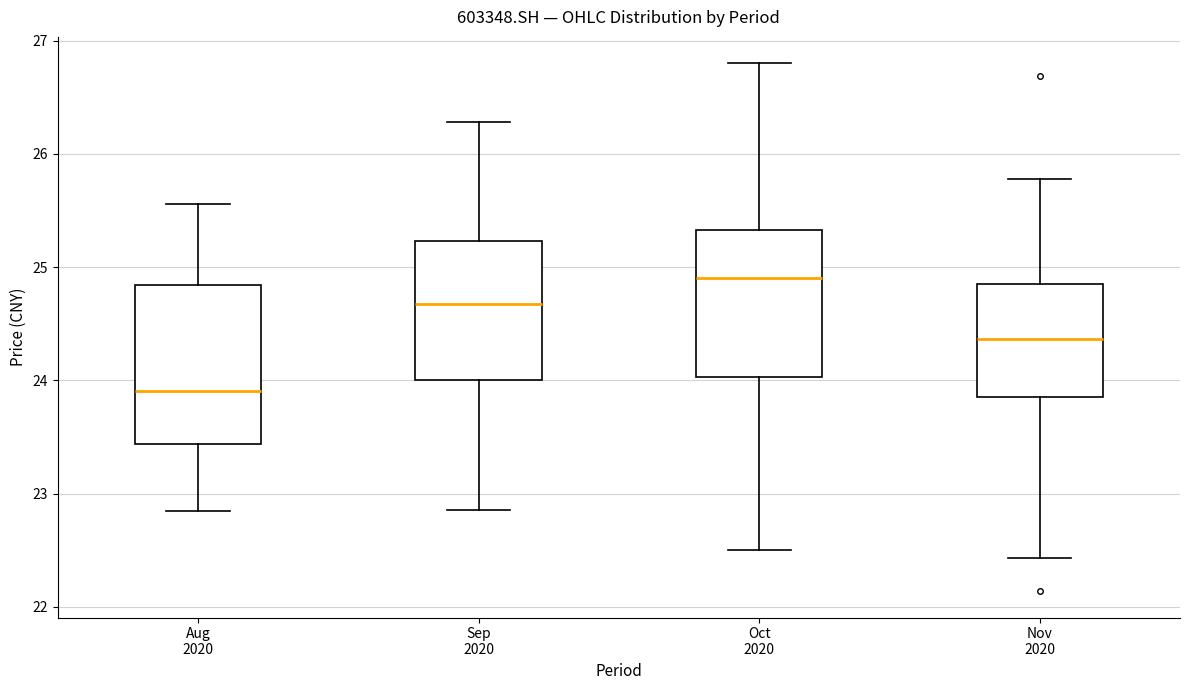

Where is the lower edge of the box for Oct 2020 on the y-axis? The values are not printed on the chart, so give them approximately, as read against the axis.

24.0